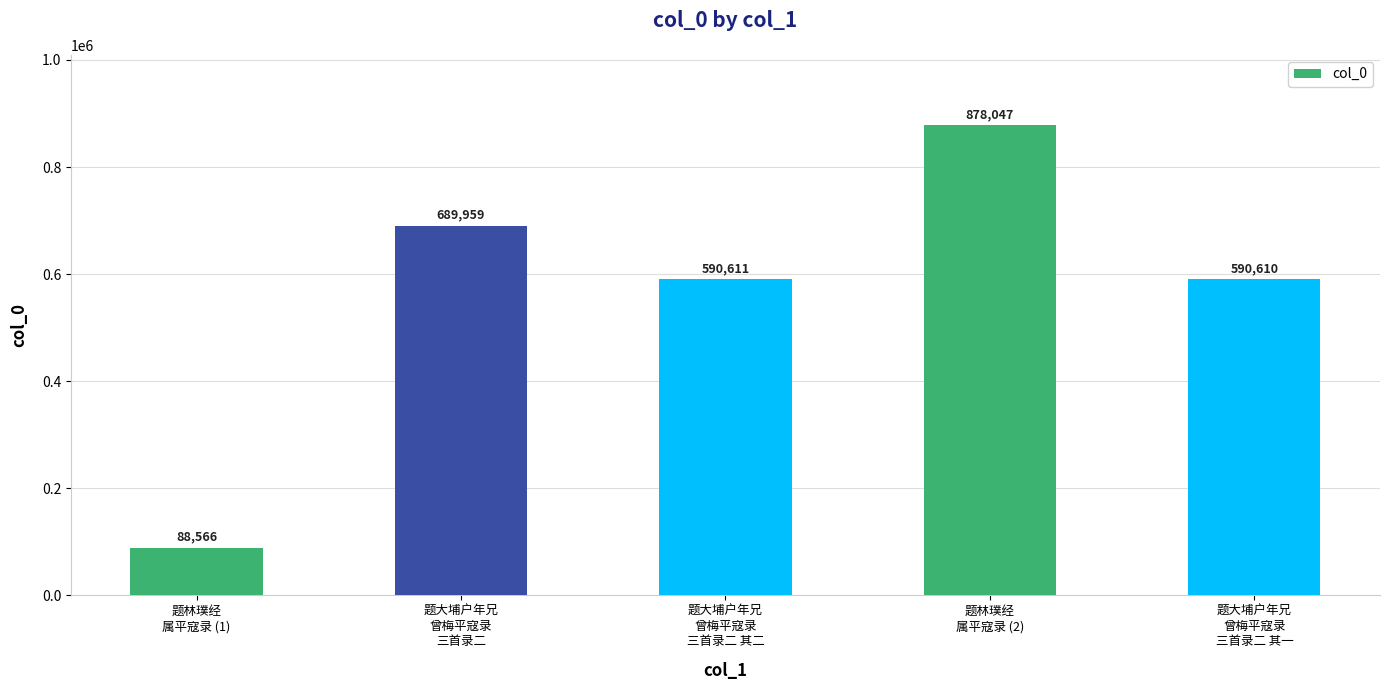

What is the sum of all values?

2837793